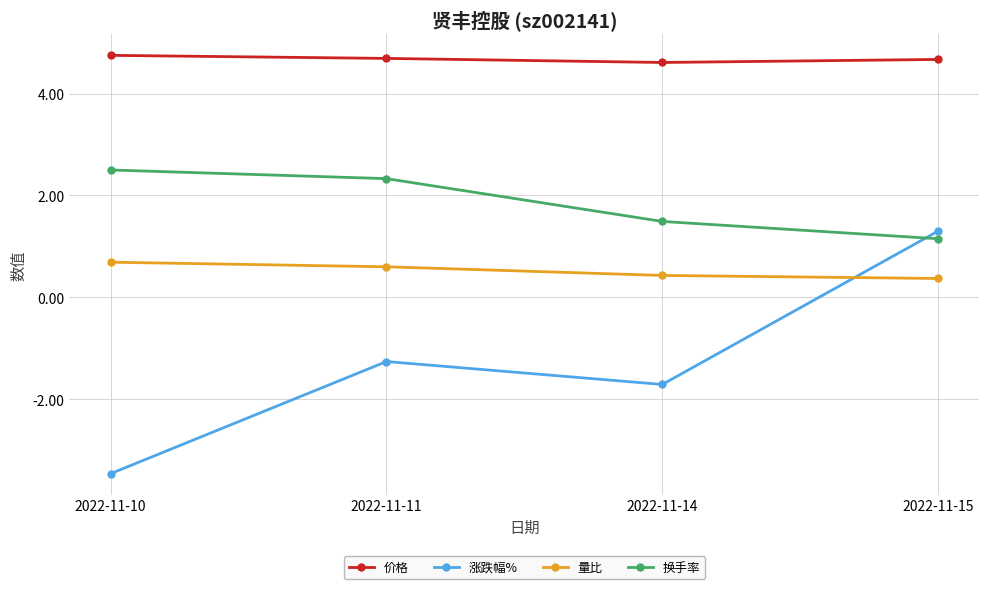

How many series are shown in this chart?

4